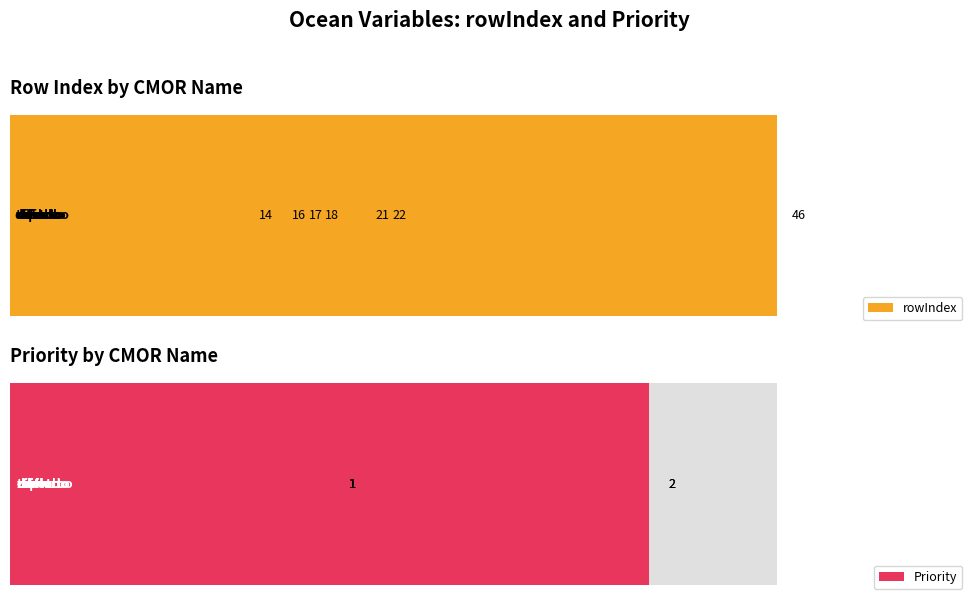

What is the sum of all Priority values?

9